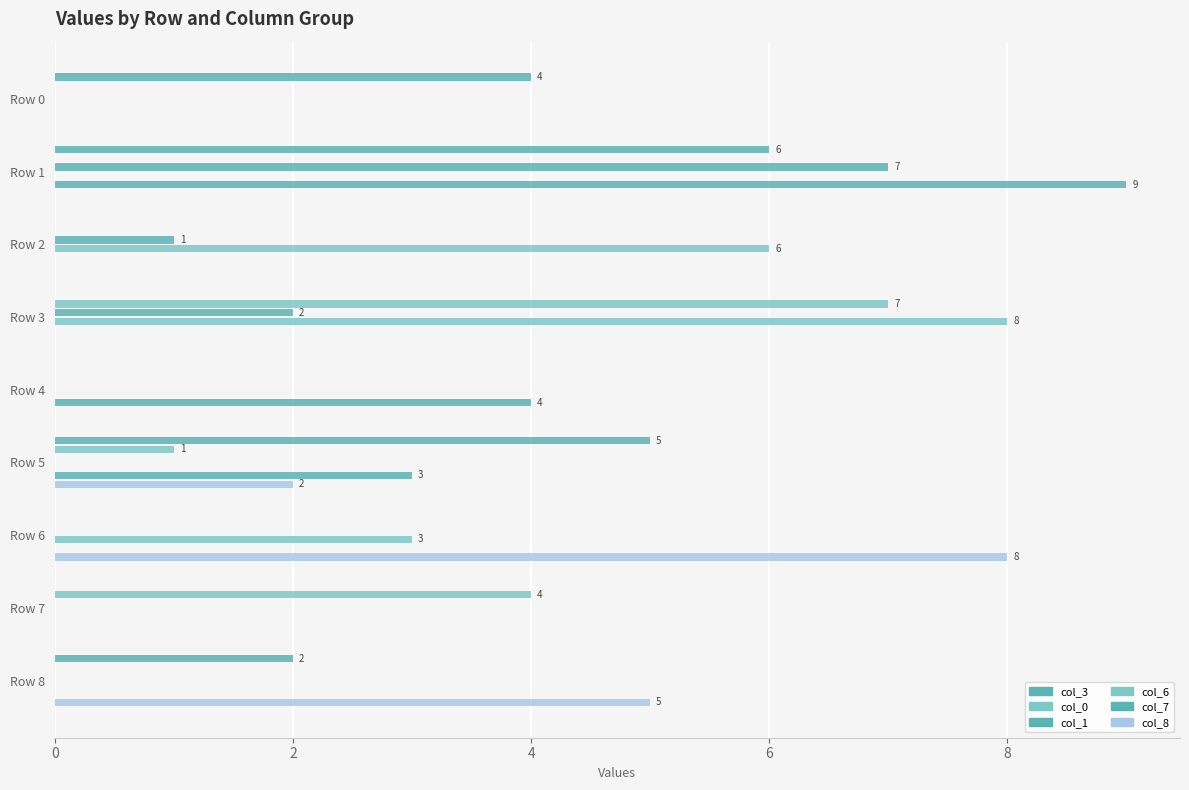

Count the number of categories in the chart.

9